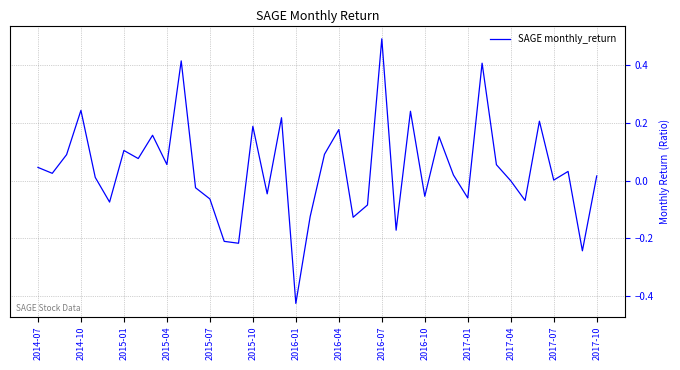

What is the difference between the maximum and minimum values?

0.9